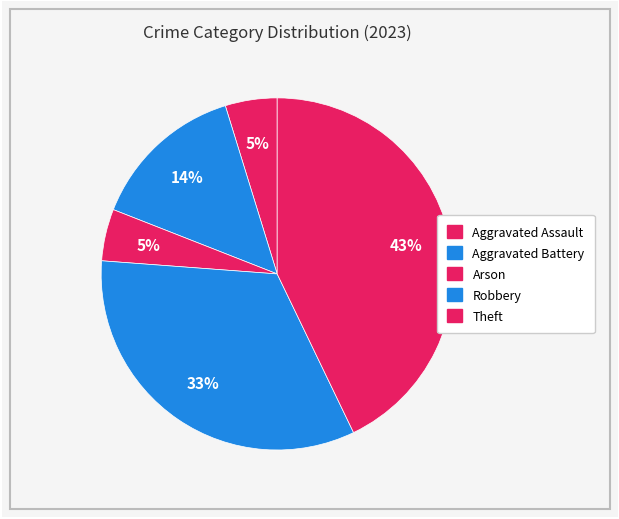

What percentage is the Aggravated Assault slice, to the nearest percent?

5%